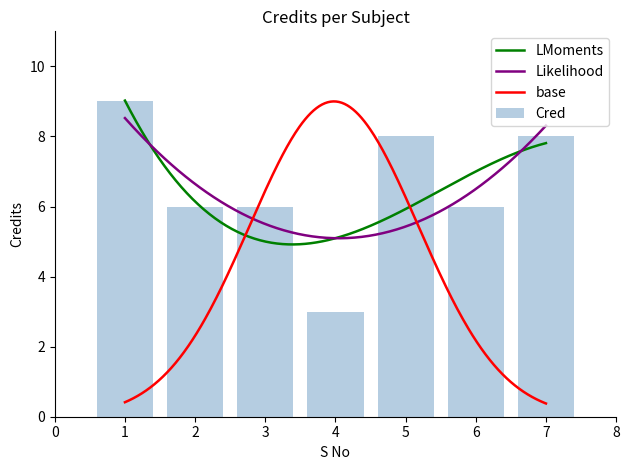

List the labels in order of value, smallest first.

4, 2, 3, 6, 5, 7, 1